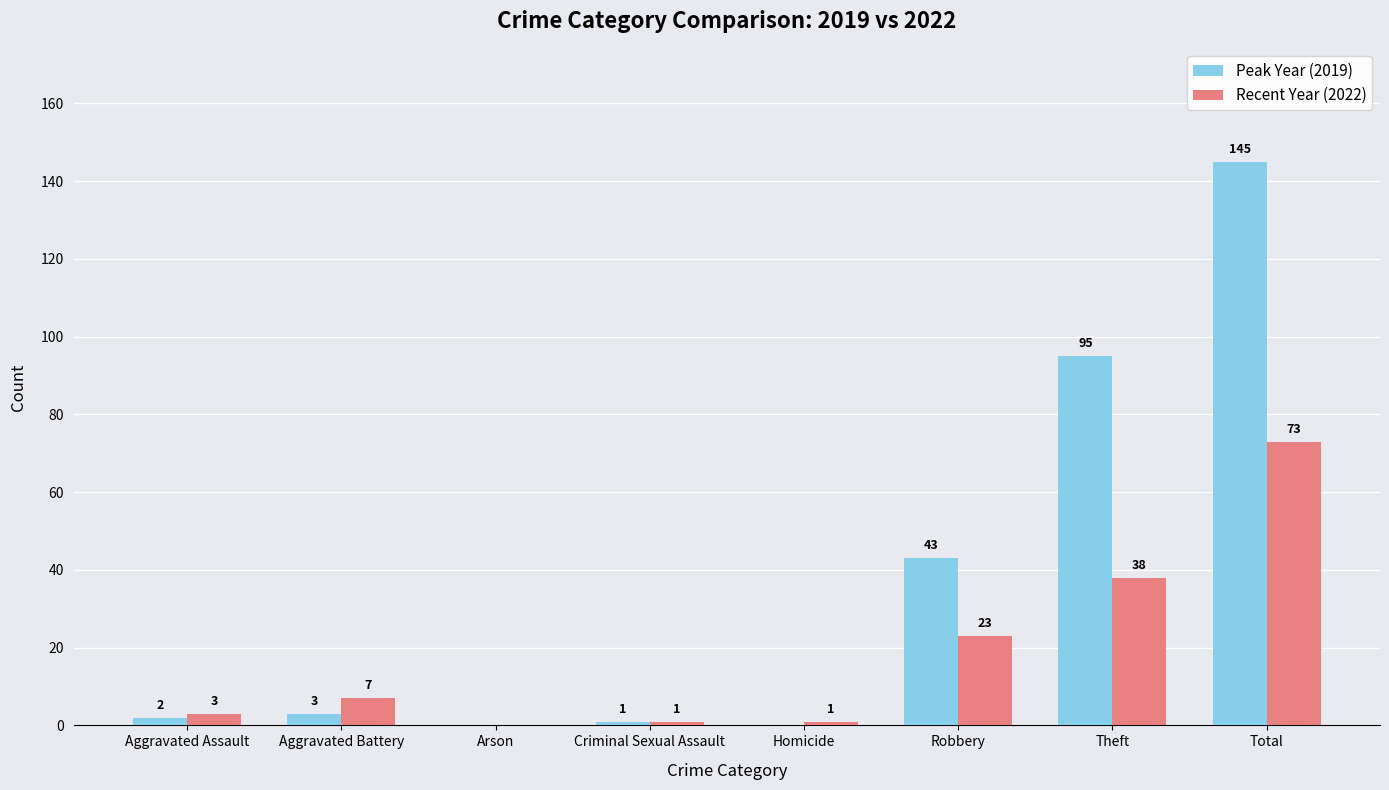

How many data points does each series have?

8